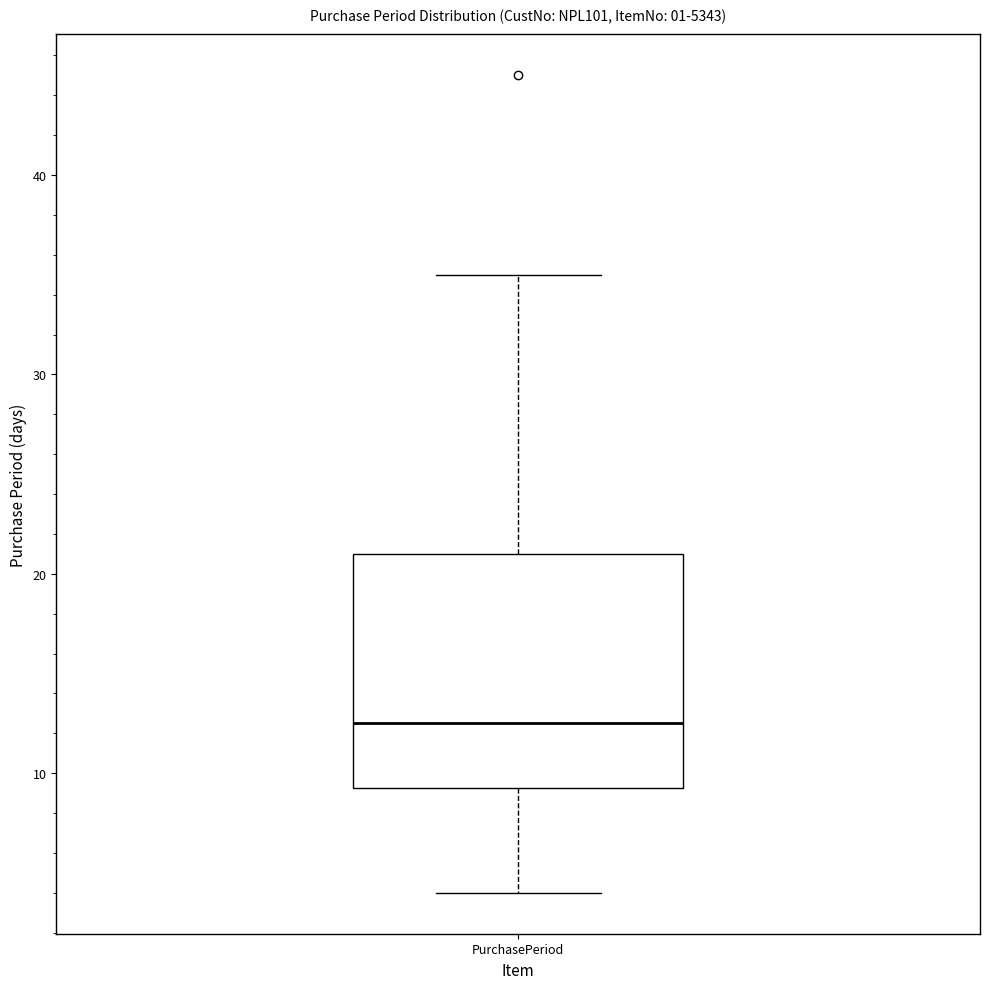

Where does the median line of the box for PurchasePeriod sit on the y-axis? The values are not printed on the chart, so give them approximately, as read against the axis.

13